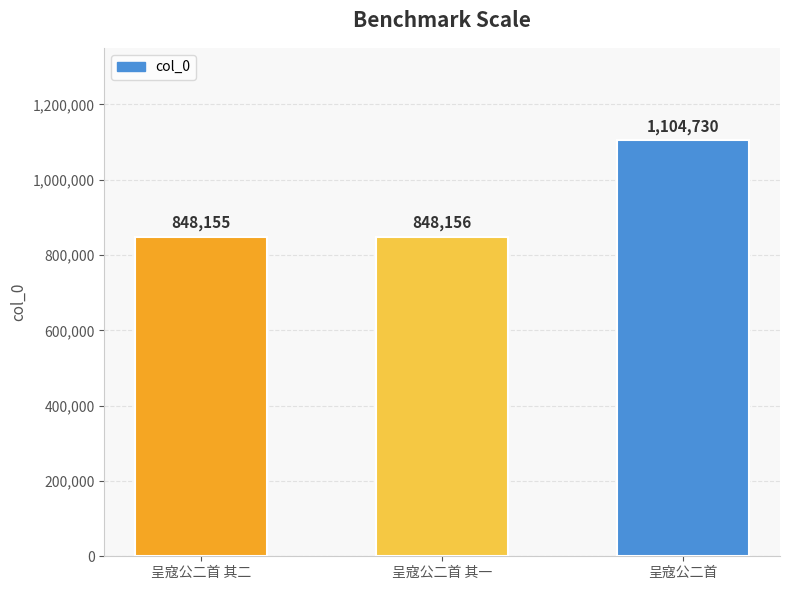

How many data points does each series have?

3